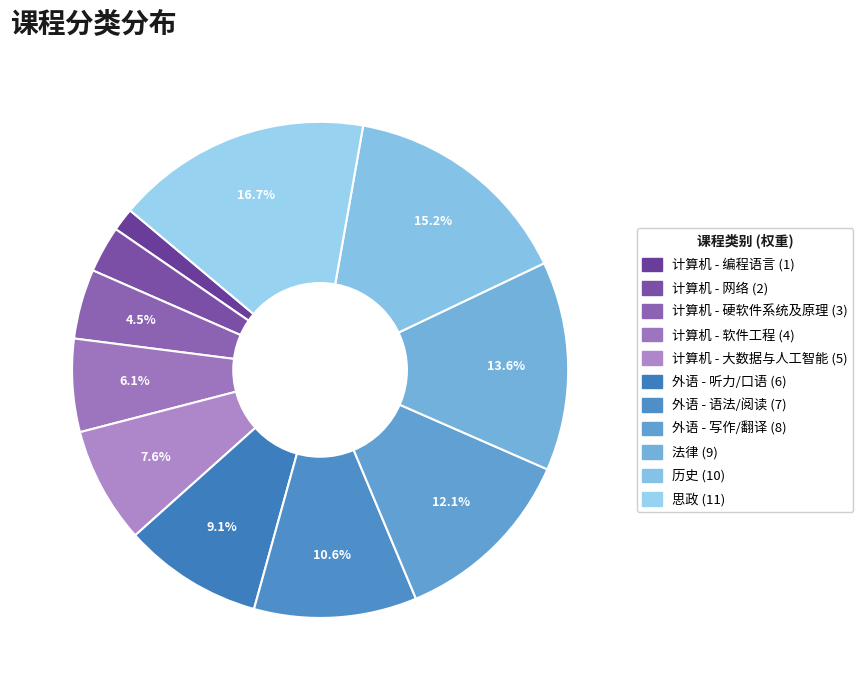

Is 计算机 - 网络 the majority of the pie?

No